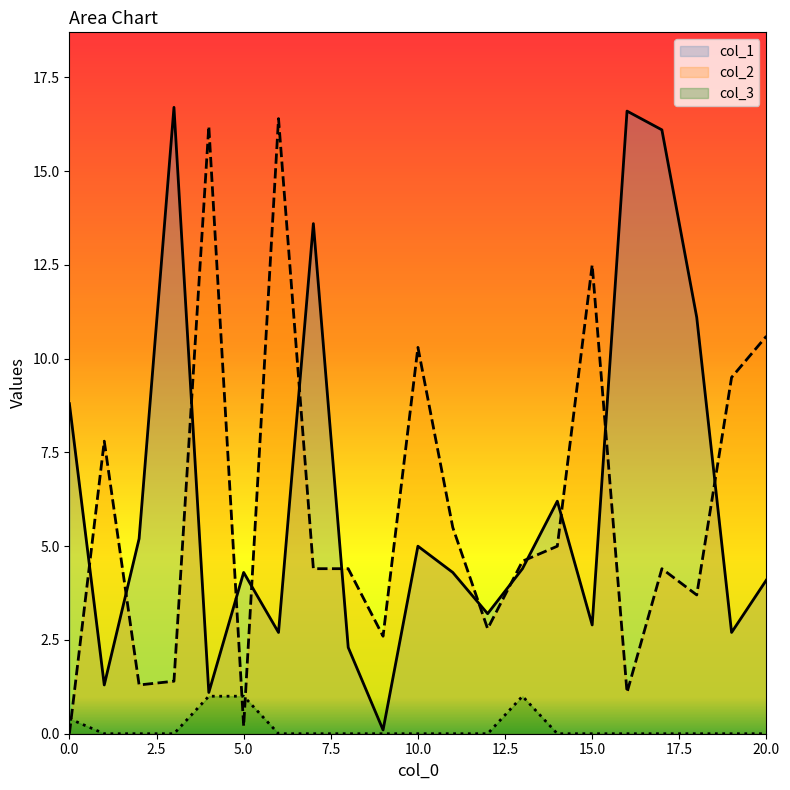

The value of col_1 at 6 is 2.7. True or false?

True